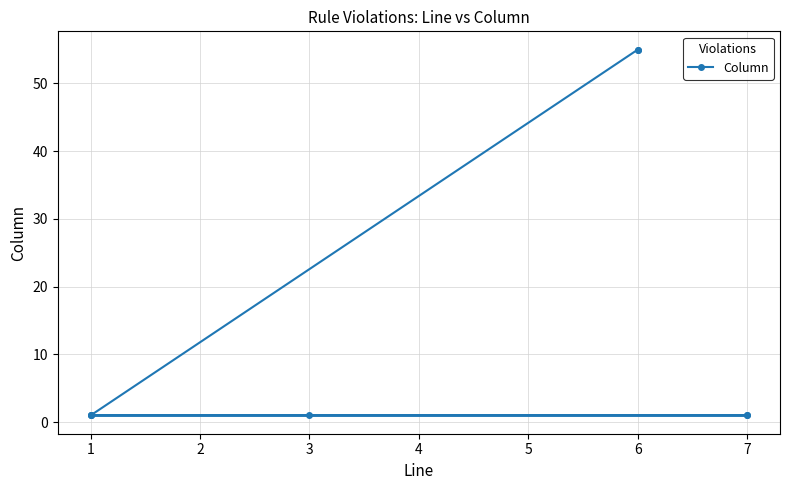

The value at 3 is 1. True or false?

False